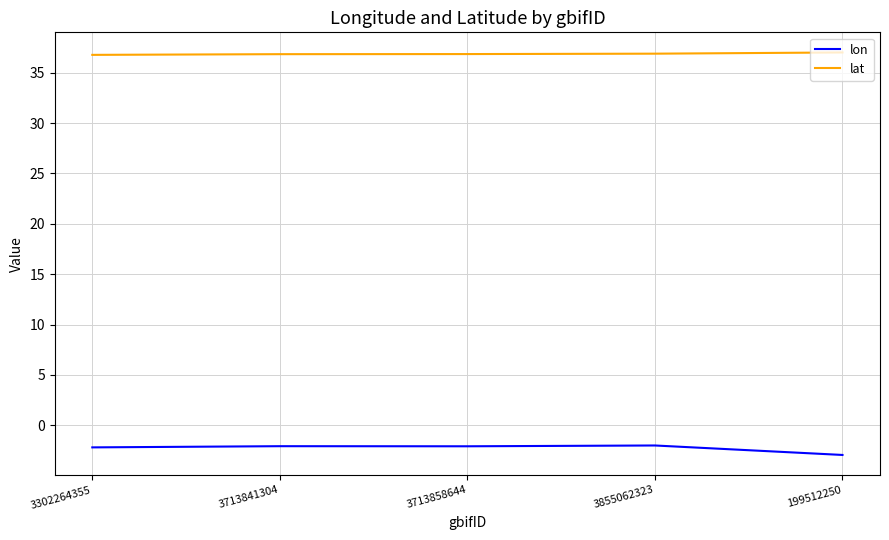

Which series has the largest total across all categories?

lat